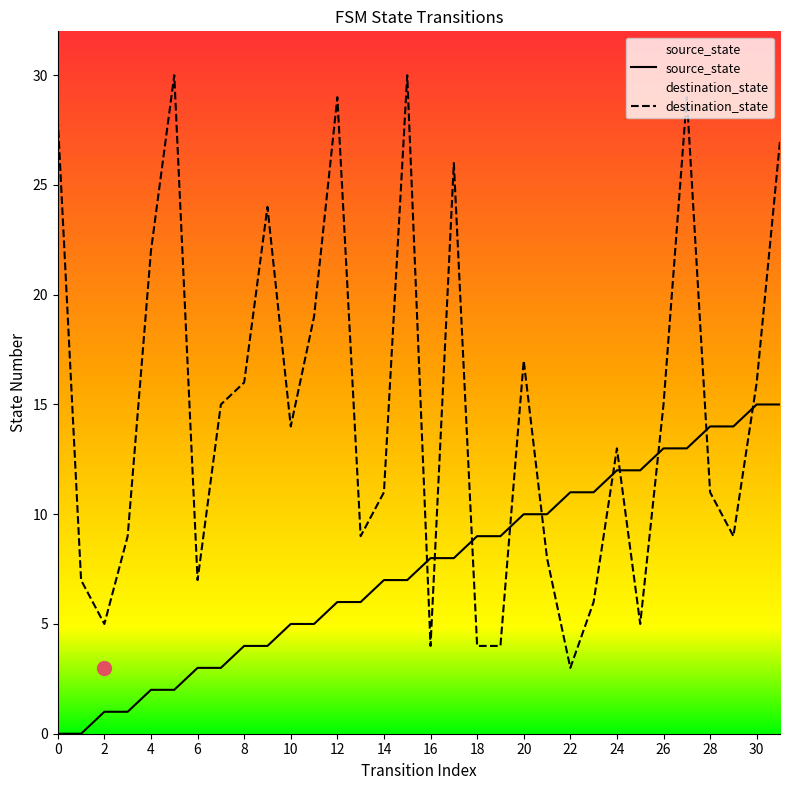

The destination_state series shows 40 at 0. True or false?

False